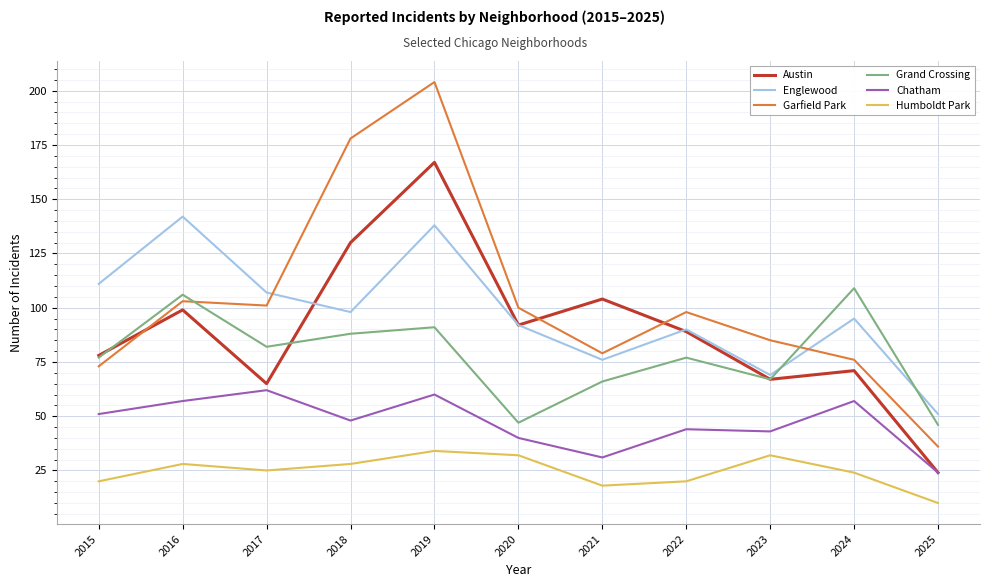

Reading left to right, extract all data points from this chart.

Austin: 2015=78	2016=99	2017=65	2018=130	2019=167	2020=92	2021=104	2022=89	2023=67	2024=71	2025=24
Englewood: 2015=111	2016=142	2017=107	2018=98	2019=138	2020=92	2021=76	2022=90	2023=69	2024=95	2025=51
Garfield Park: 2015=73	2016=103	2017=101	2018=178	2019=204	2020=100	2021=79	2022=98	2023=85	2024=76	2025=36
Grand Crossing: 2015=77	2016=106	2017=82	2018=88	2019=91	2020=47	2021=66	2022=77	2023=67	2024=109	2025=46
Chatham: 2015=51	2016=57	2017=62	2018=48	2019=60	2020=40	2021=31	2022=44	2023=43	2024=57	2025=24
Humboldt Park: 2015=20	2016=28	2017=25	2018=28	2019=34	2020=32	2021=18	2022=20	2023=32	2024=24	2025=10